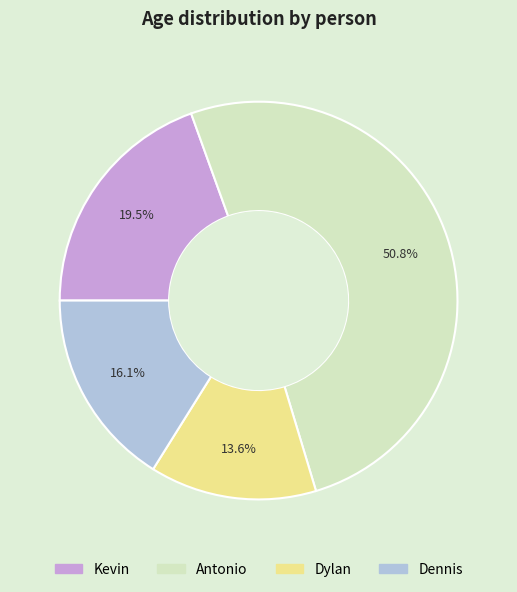

How many segments does this pie chart have?

4